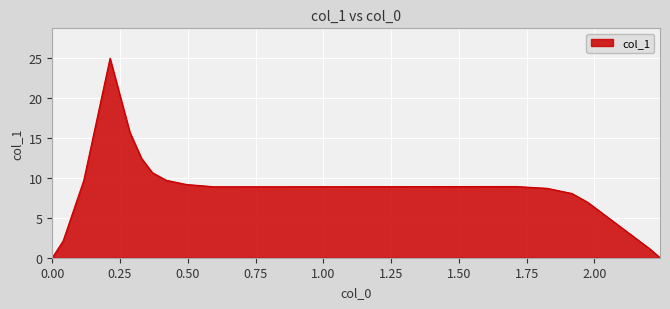

What is the greatest value displayed?

25.0